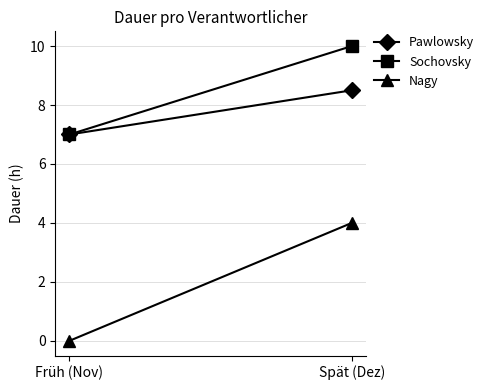

At how many categories does at least one series exceed 5?

2